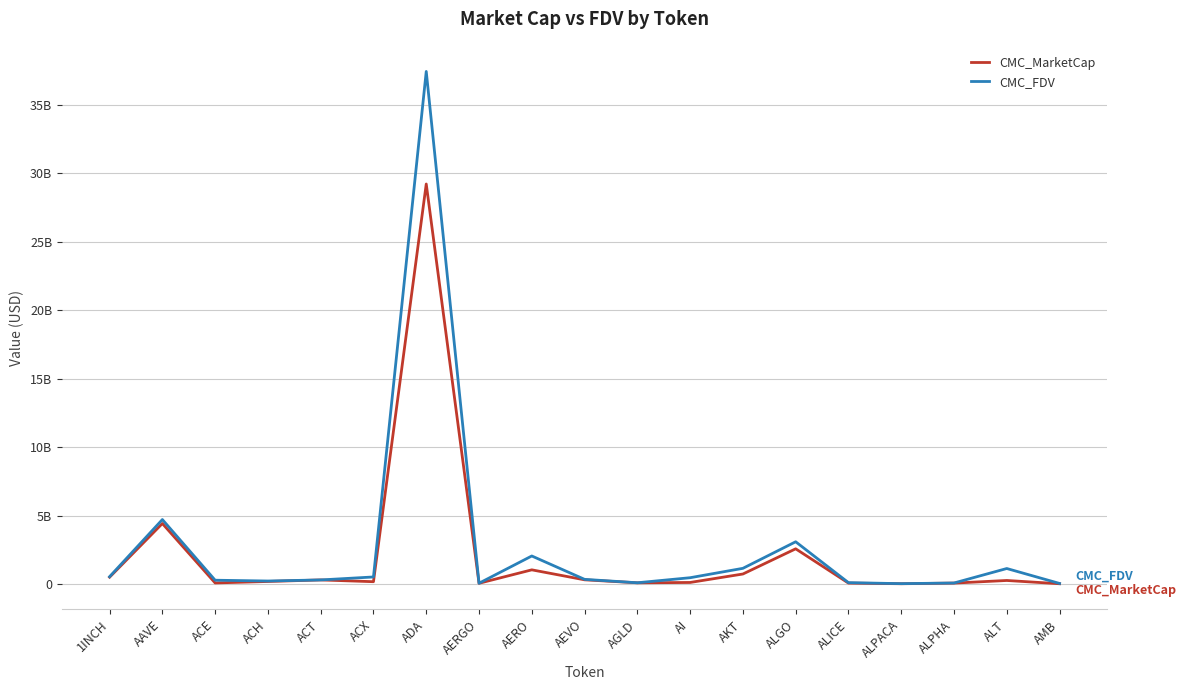

How many interior local valleys does the CMC_MarketCap series have?

5